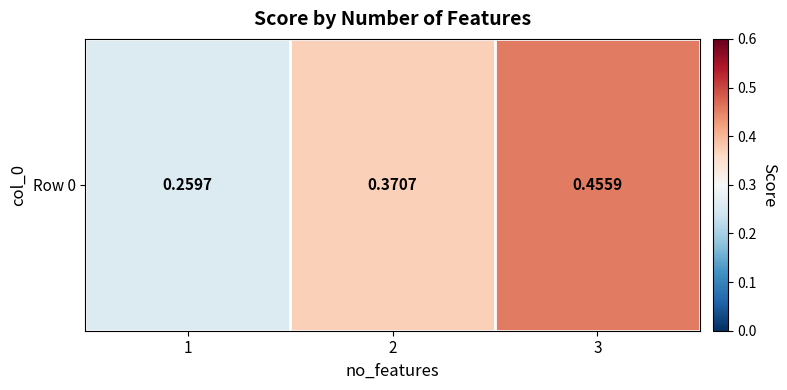

What is the average value?

0.4